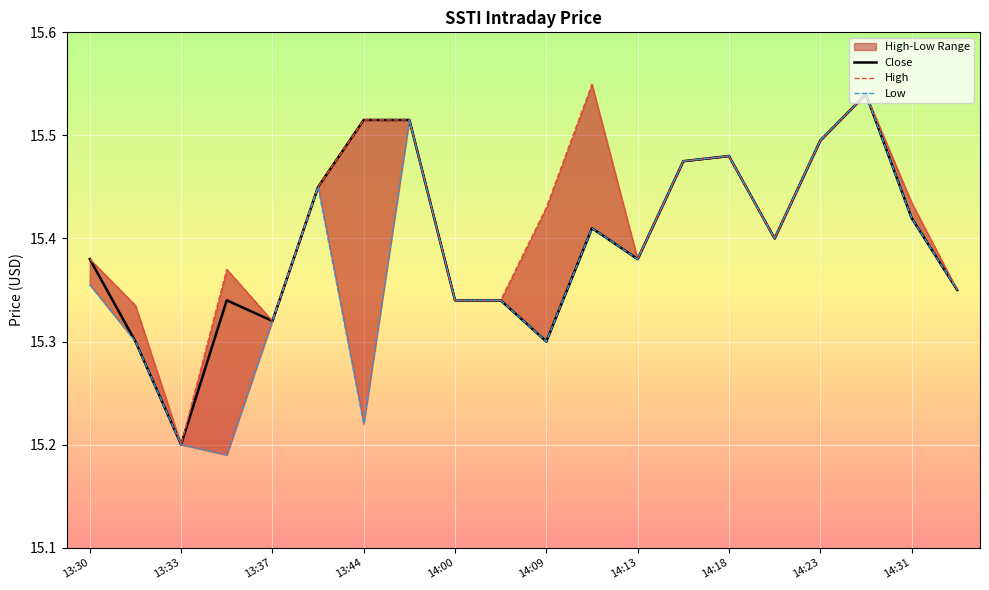

True or false: Low and Close cross at least once.

False